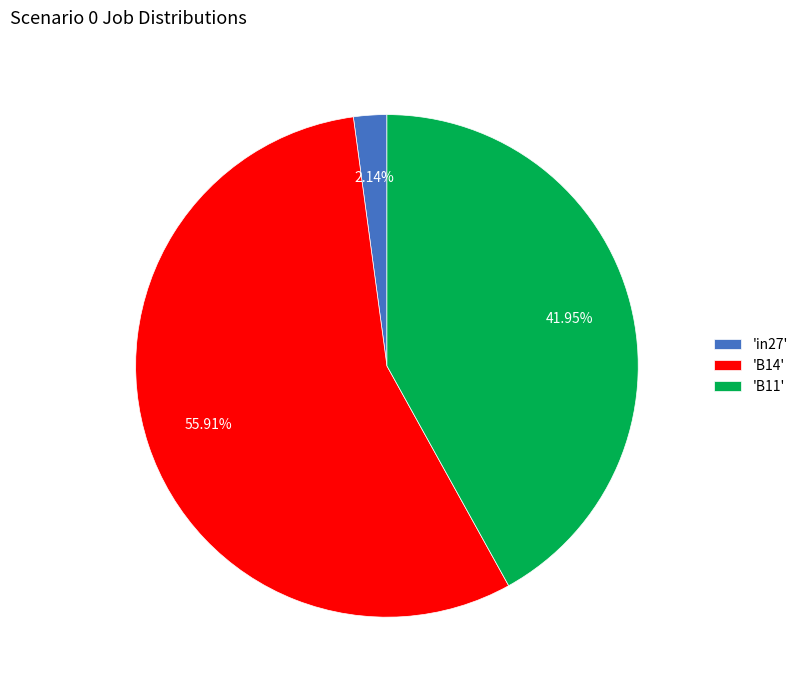

Which has a higher value, 'in27' or 'B11'?

'B11'